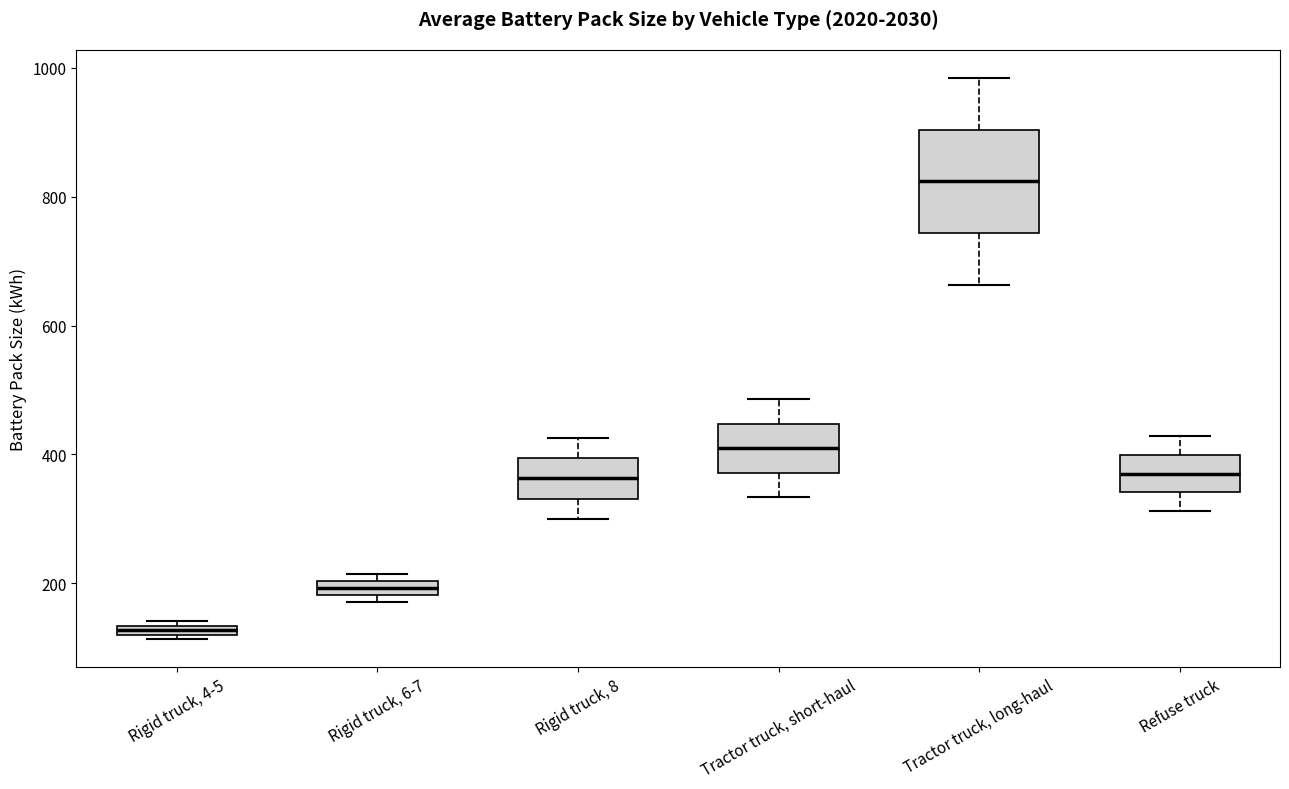

Where is the upper edge of the box for Tractor truck, short-haul on the y-axis? The values are not printed on the chart, so give them approximately, as read against the axis.

440